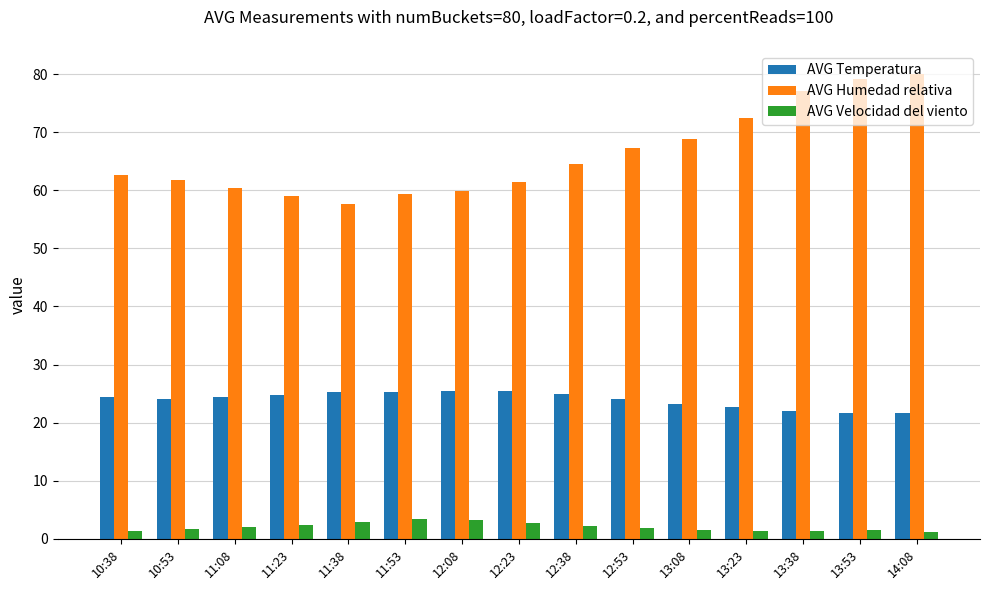

What is the maximum value shown in the chart?

80.0